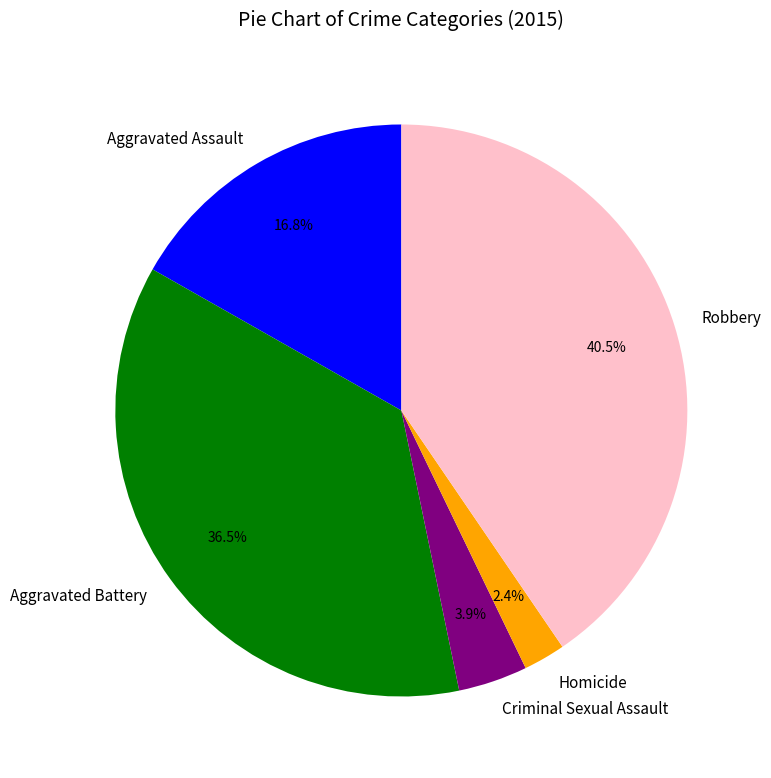

Combined, do Homicide and Aggravated Battery account for over 50%?

No